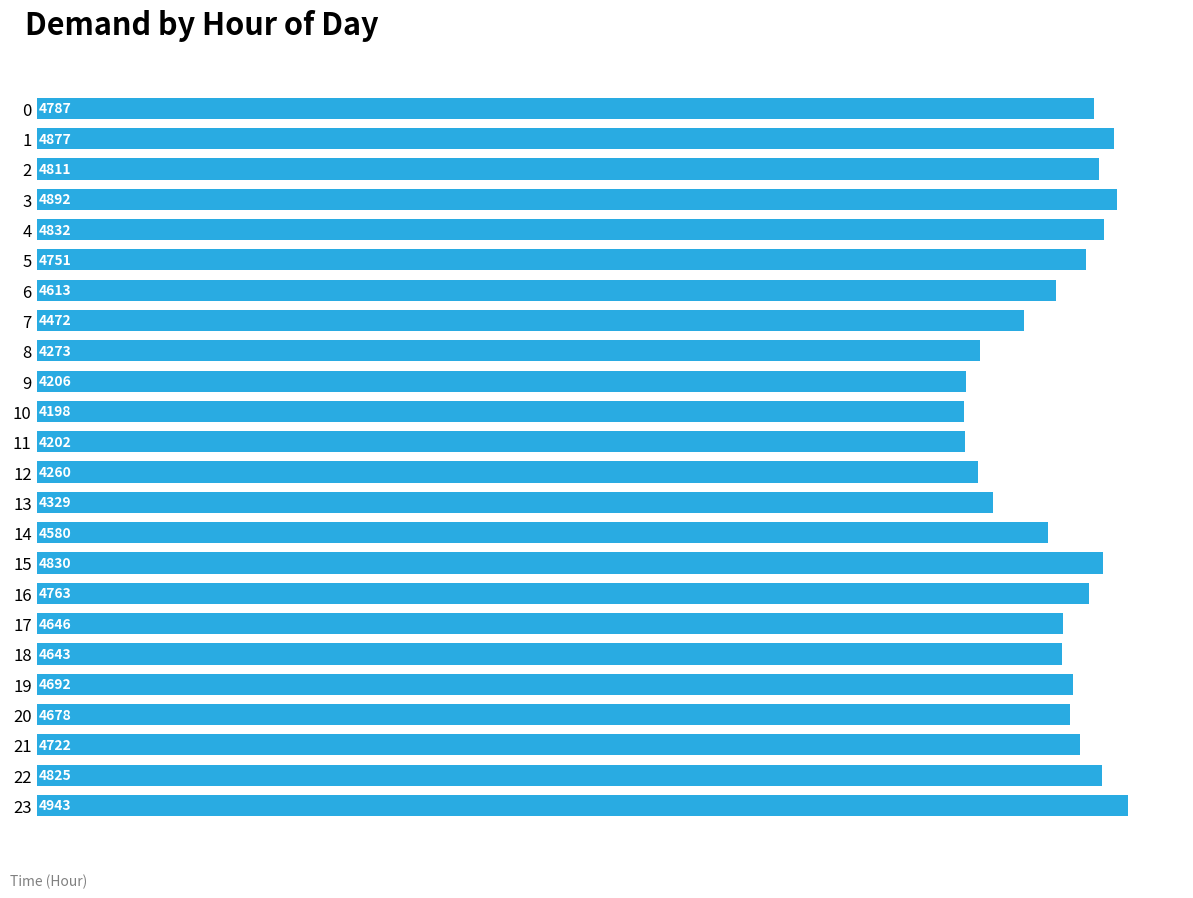

What is the average value?

4618